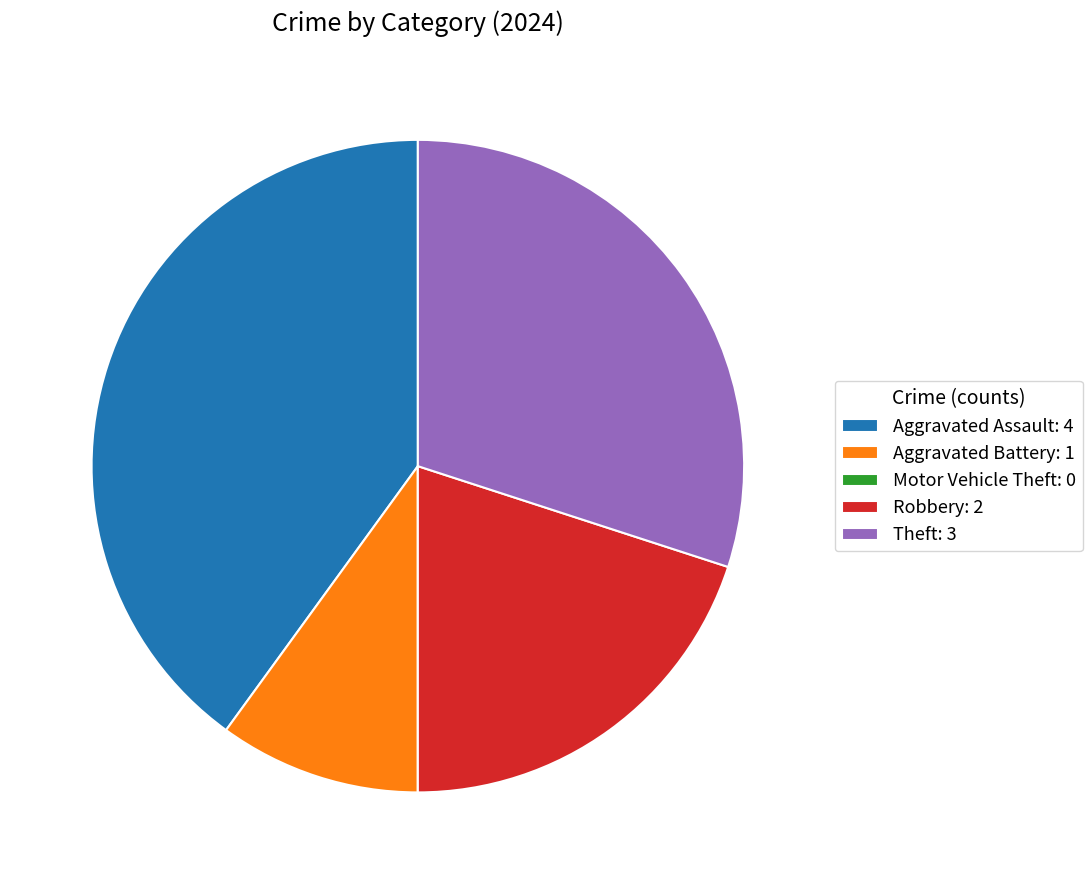

Does Aggravated Battery account for over 50% of the chart?

No